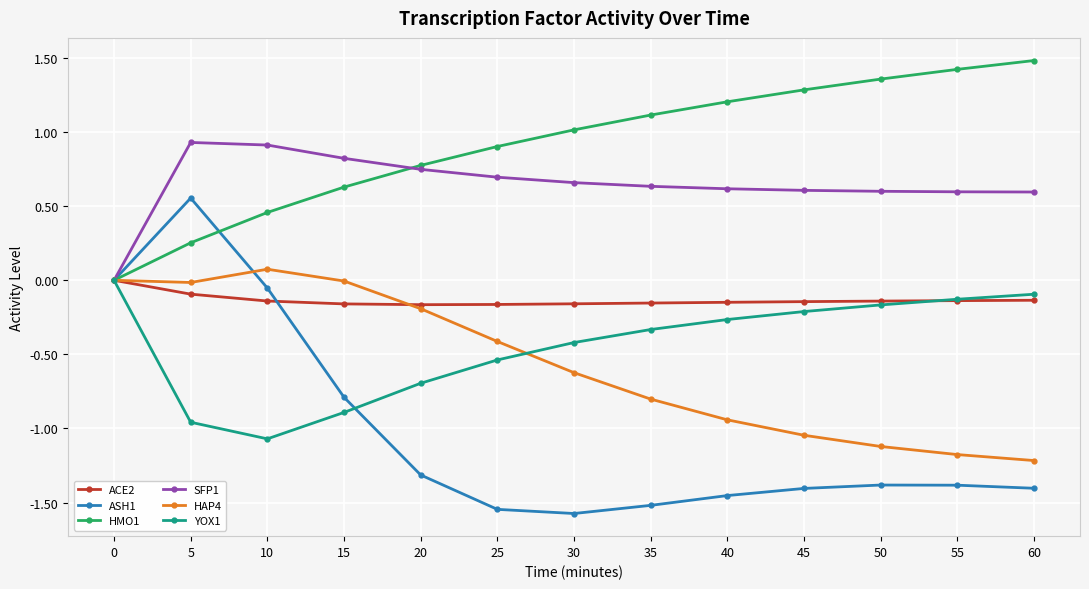

At which category does the chart reach its peak across all series?

60